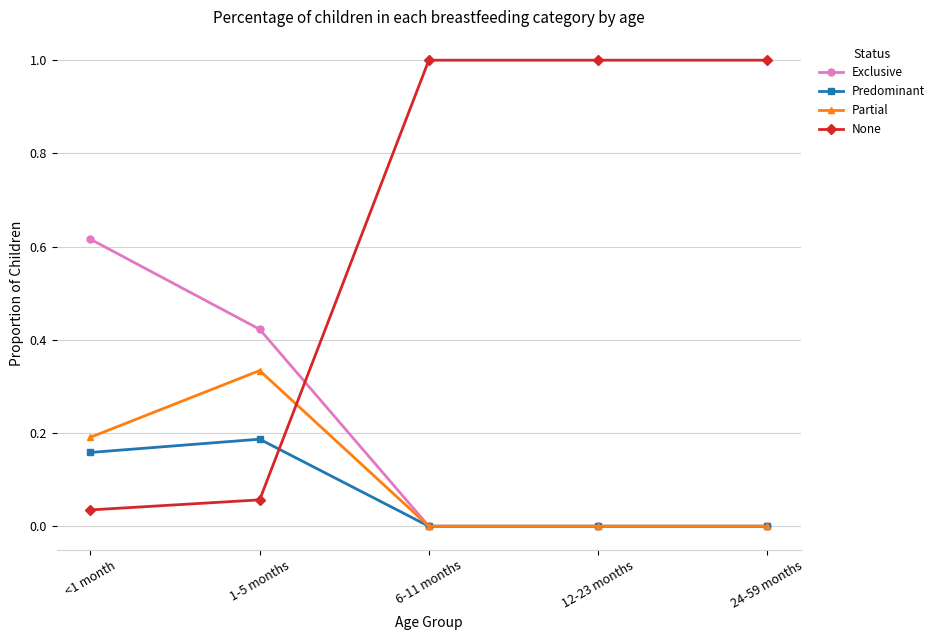

True or false: Partial has a value of -0.2 at 6-11 months.

False